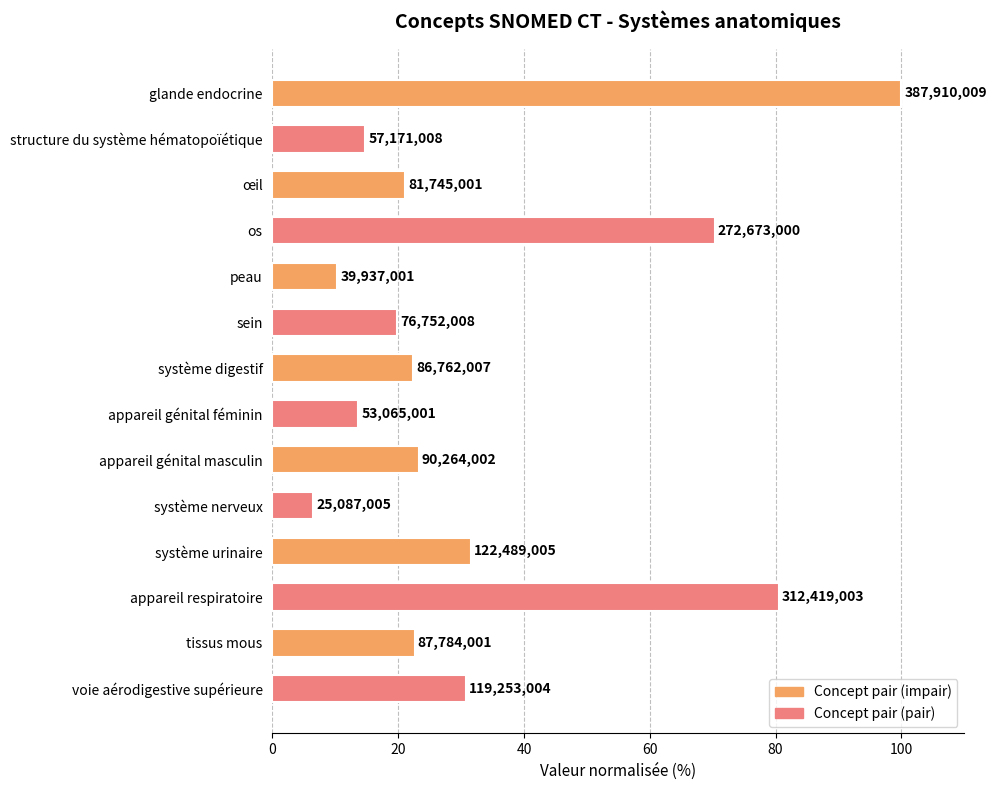

How many bars are there in total?

14